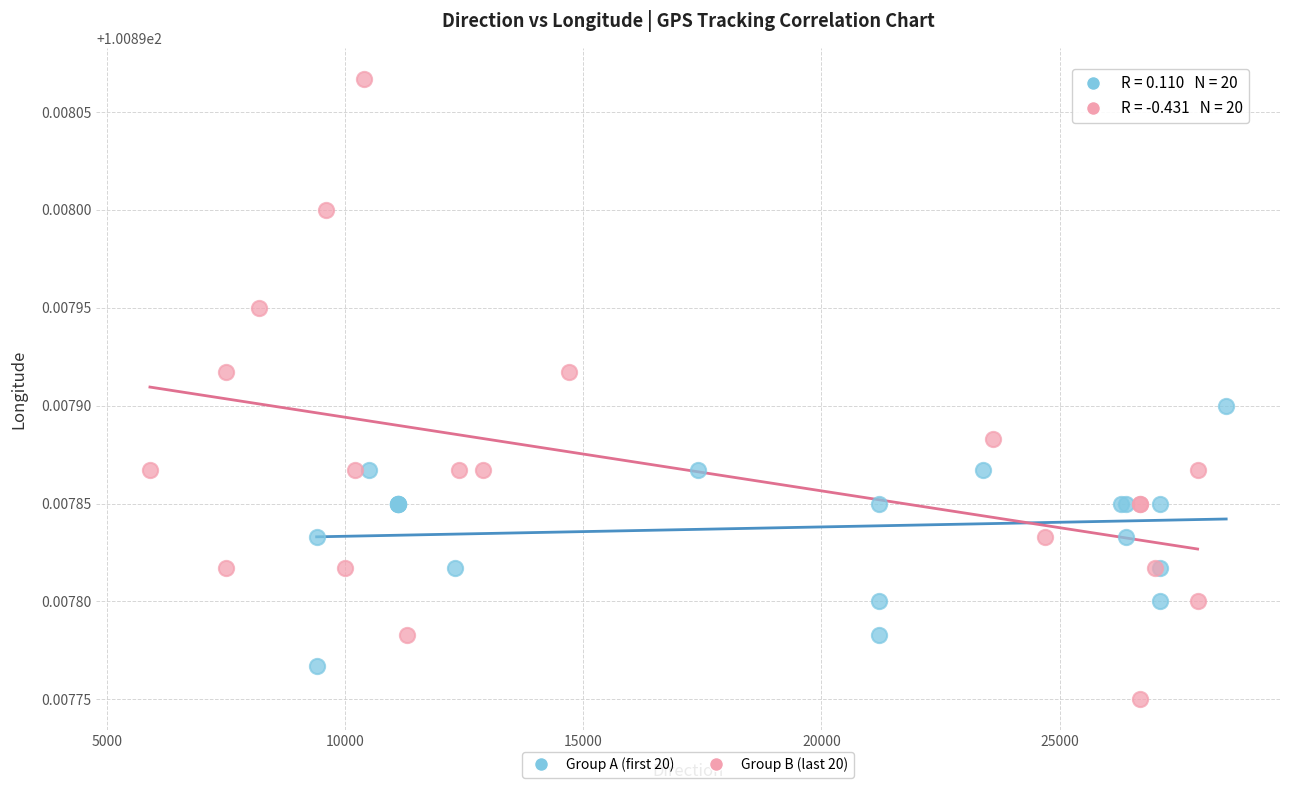

Which series reaches the minimum Y coordinate?

Group B (last 20)